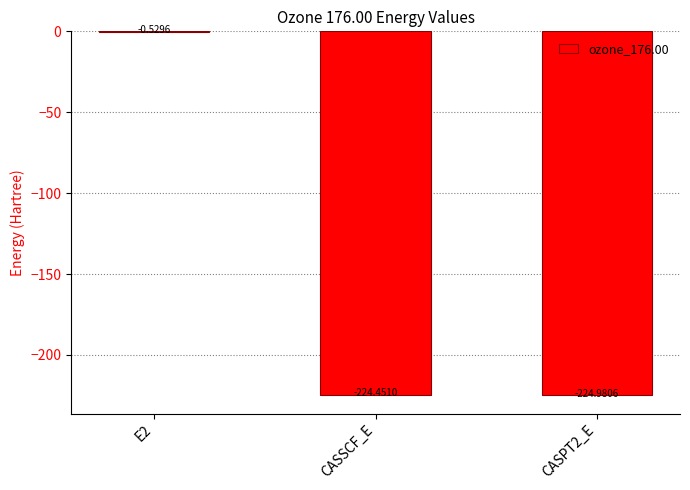

Between CASPT2_E and E2, which is larger?

E2